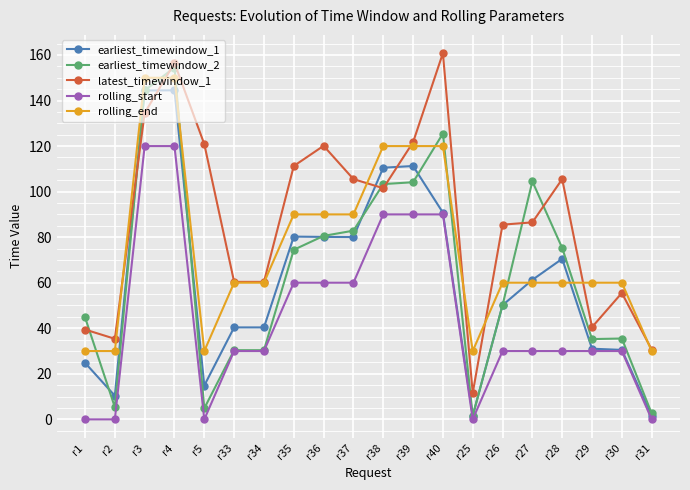

What position from the left is r30?

19